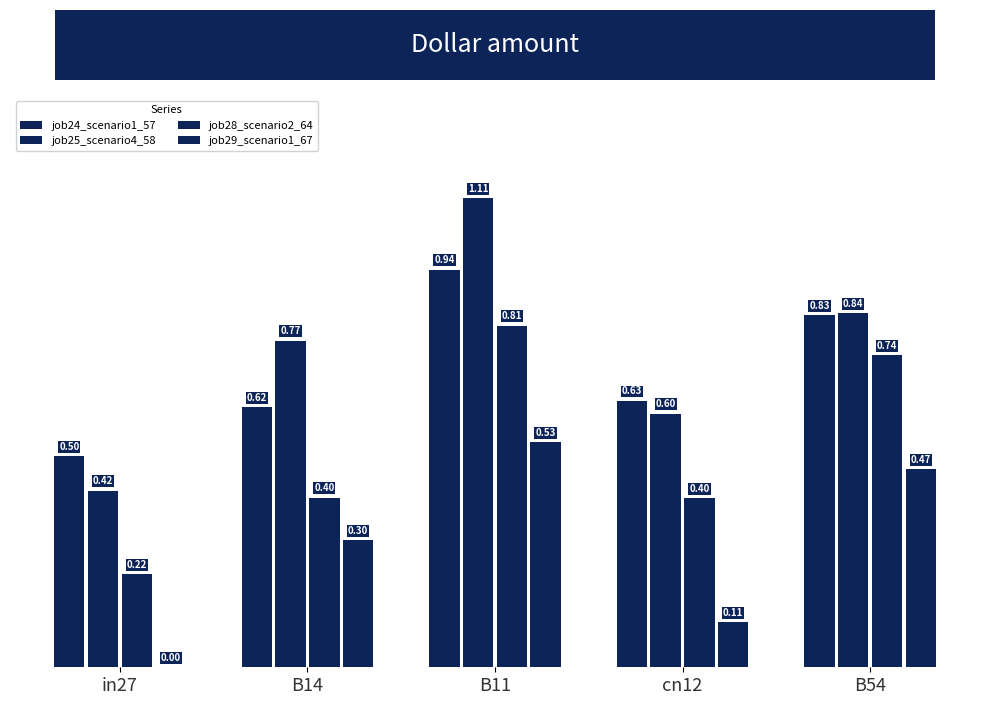

Count the number of data series in this chart.

4